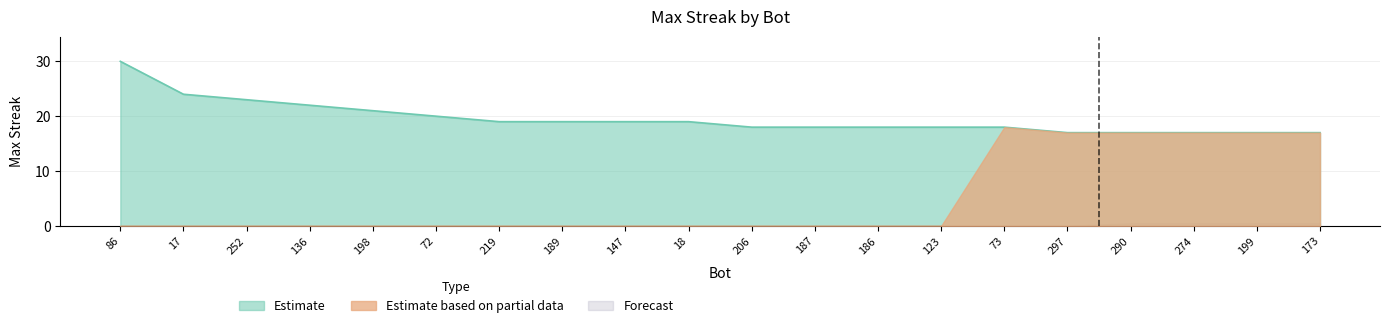

True or false: the data shows 5 at 173.

False